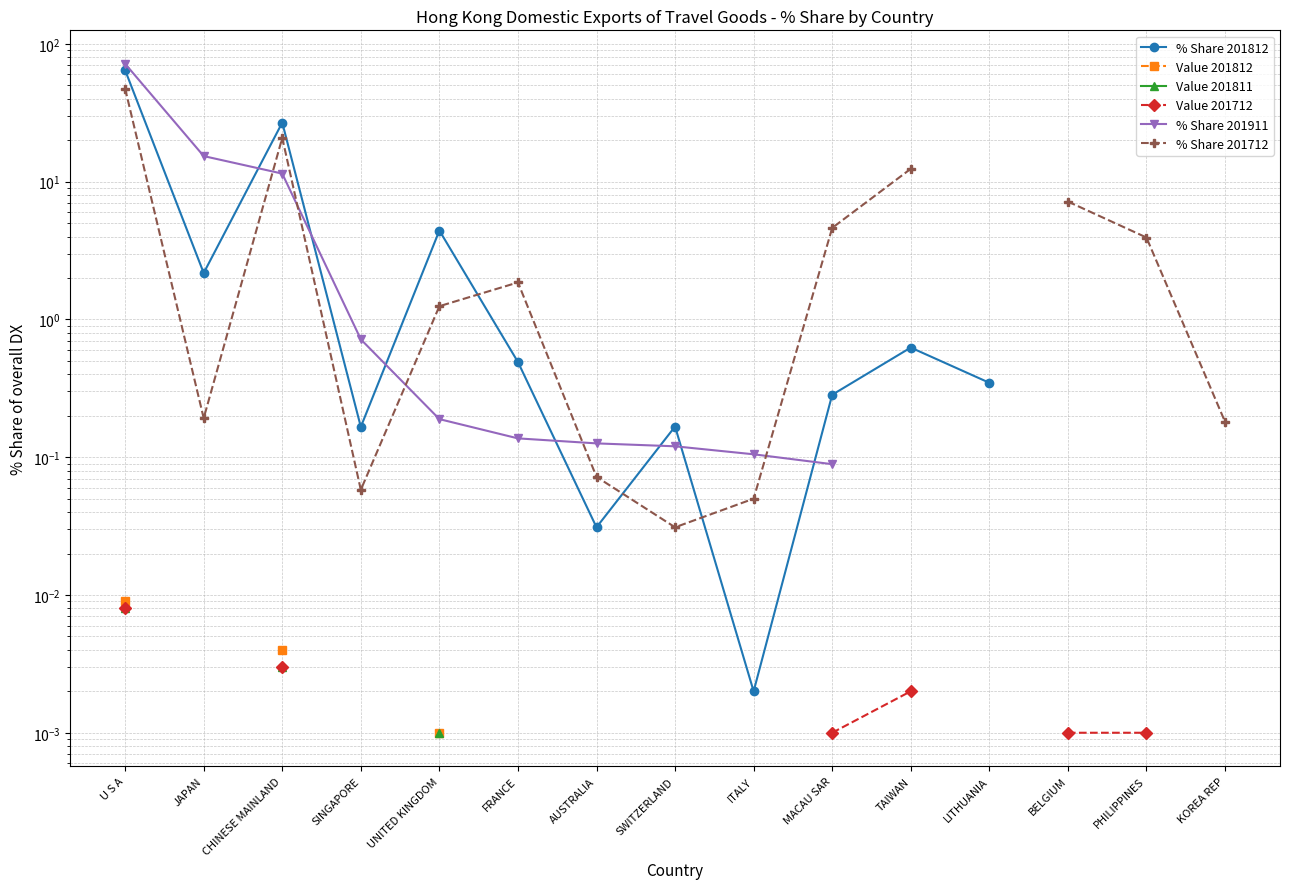

At which category does the chart reach its peak across all series?

U S A